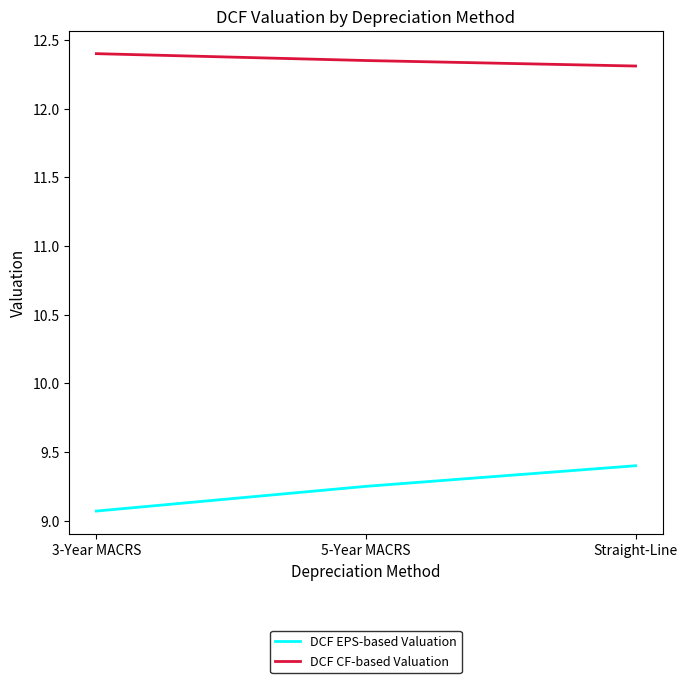

At how many categories does at least one series exceed 11?

3